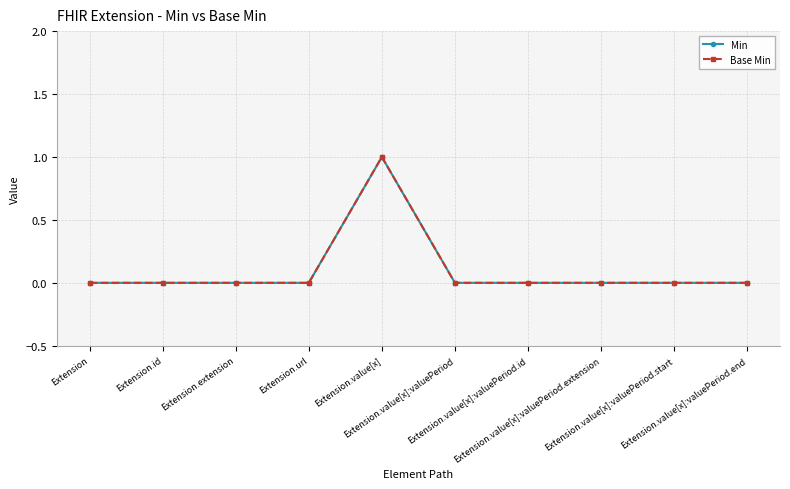

Reading right to left, extract all data points from this chart.

Min: 0	0	0	0	0	1	0	0	0	0
Base Min: 0	0	0	0	0	1	0	0	0	0